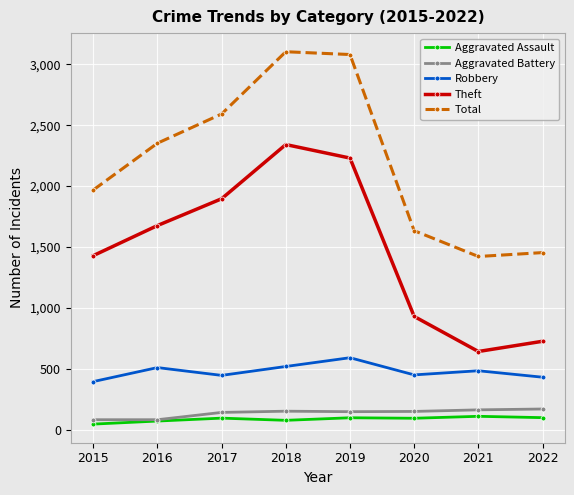

In Total, how many points are higher than both neighbors (excluding endpoints)?

1